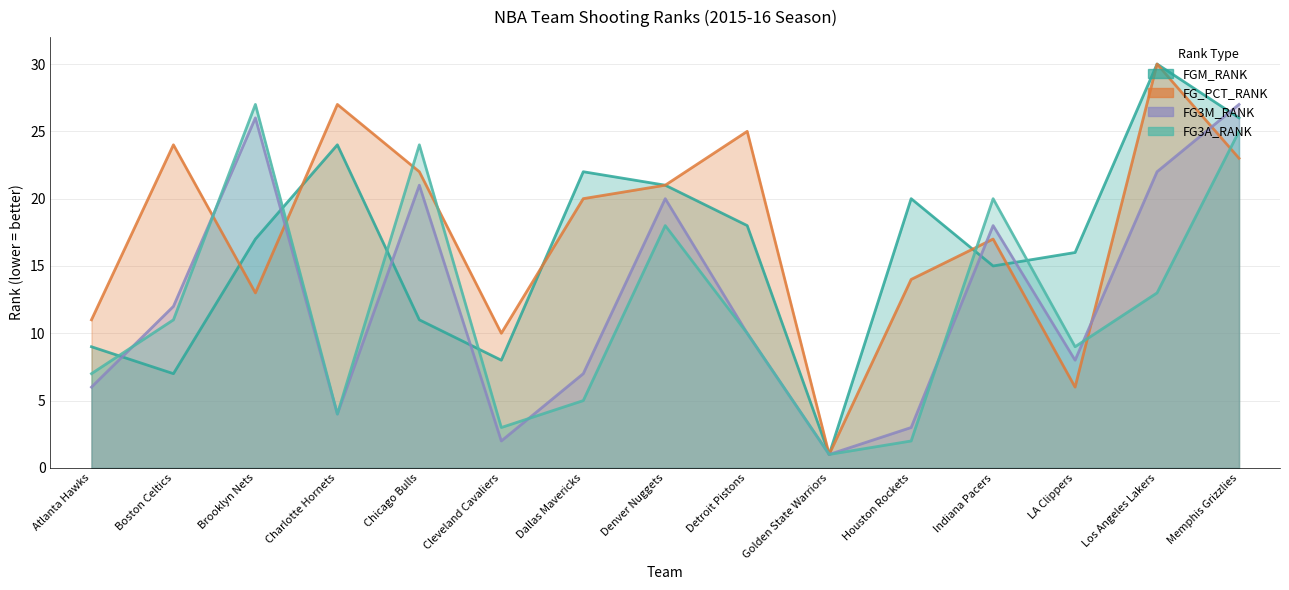

After their last crossing, which series has the higher values: FGM_RANK or FG_PCT_RANK?

FGM_RANK